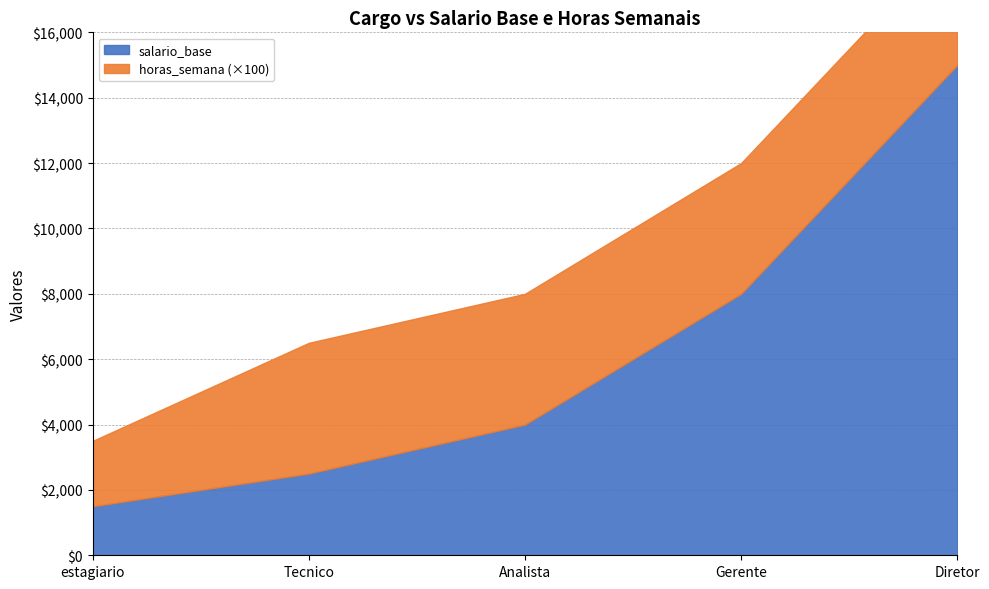

Which has a higher value, Analista or Diretor?

Diretor